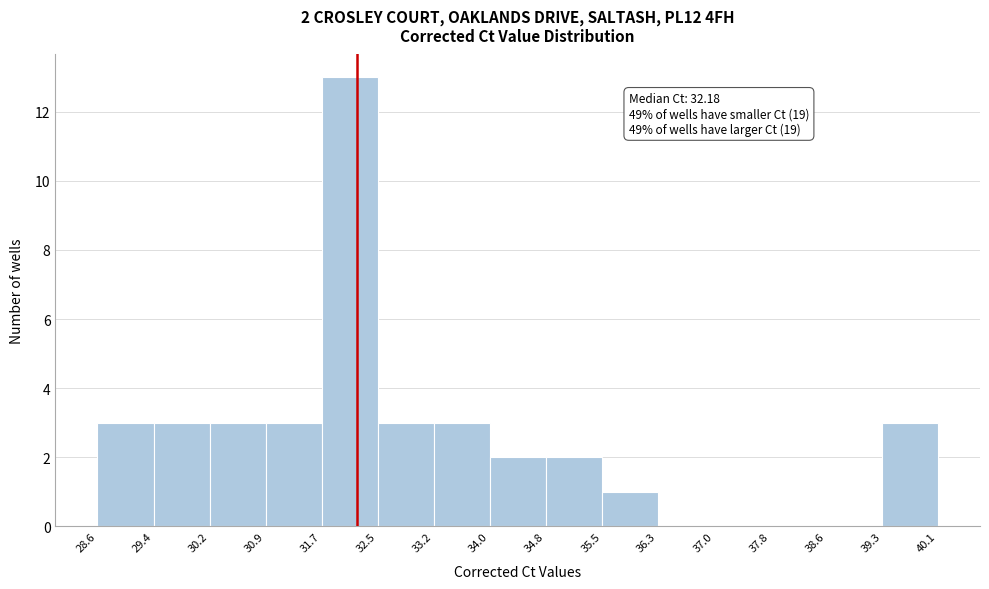

Which range on the x-axis has the tallest bar?

31.7 to 32.5